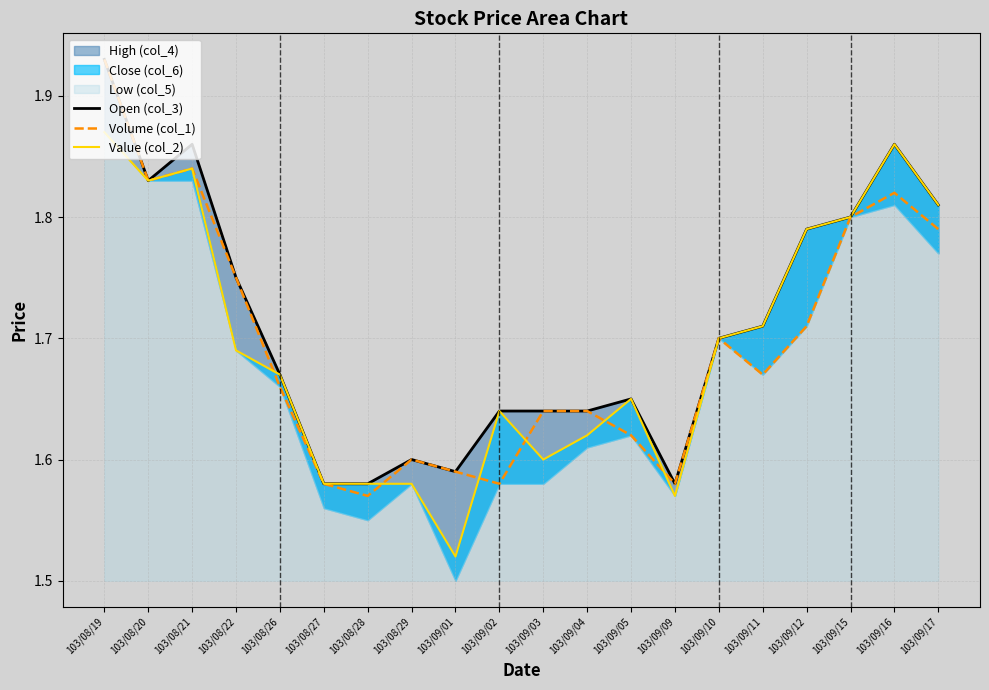

What is the label of the 13th point from the left?

103/09/05